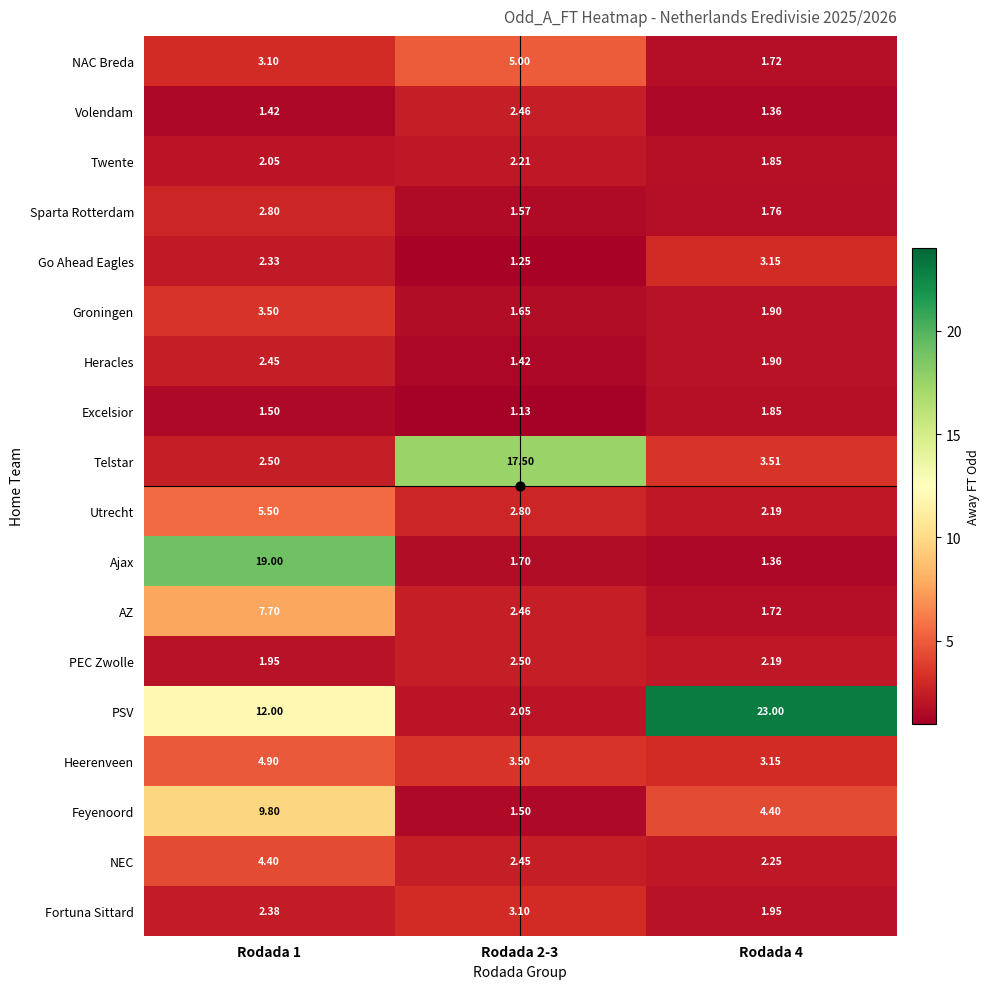

Rank the series by their maximum value, from lowest to highest.

Excelsior, Twente, Heracles, Volendam, PEC Zwolle, Sparta Rotterdam, Fortuna Sittard, Go Ahead Eagles, Groningen, NEC, Heerenveen, NAC Breda, Utrecht, AZ, Feyenoord, Telstar, Ajax, PSV